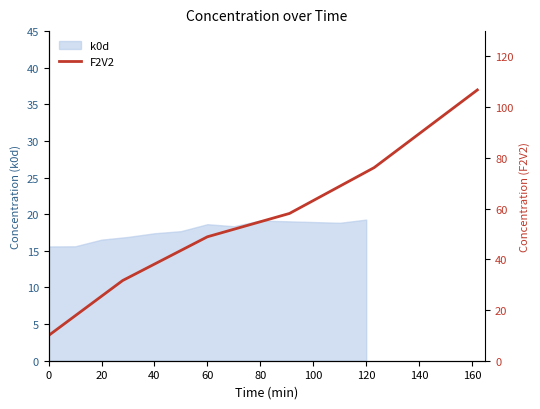

The k0d series shows 16.5 at 20. True or false?

True